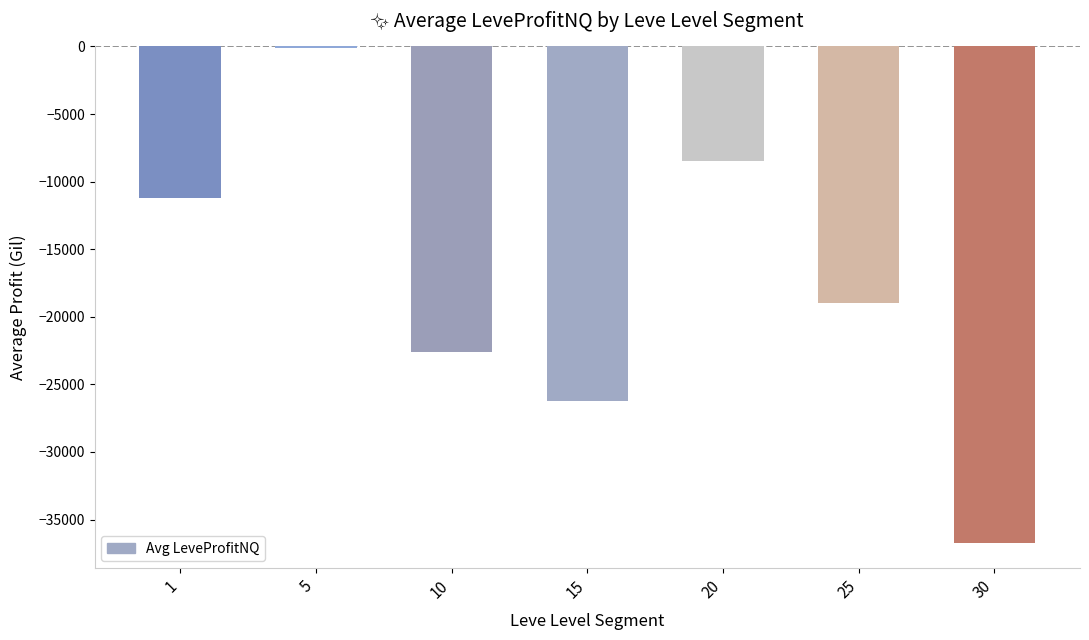

Is it true that the value at 30 is -53745?

False